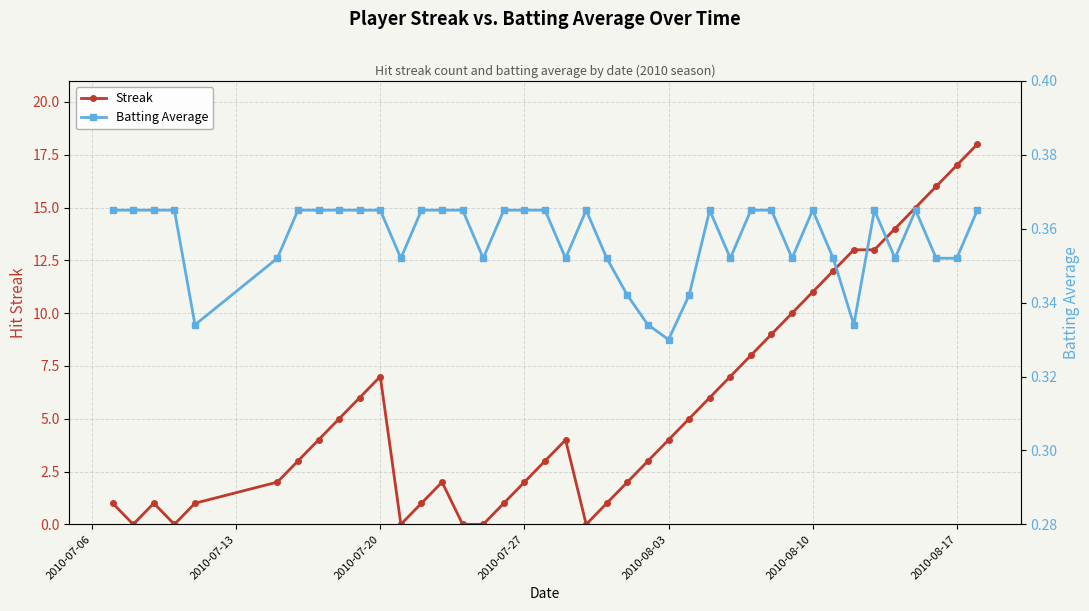

List the series in order of their peak value, lowest first.

Batting Average, Streak